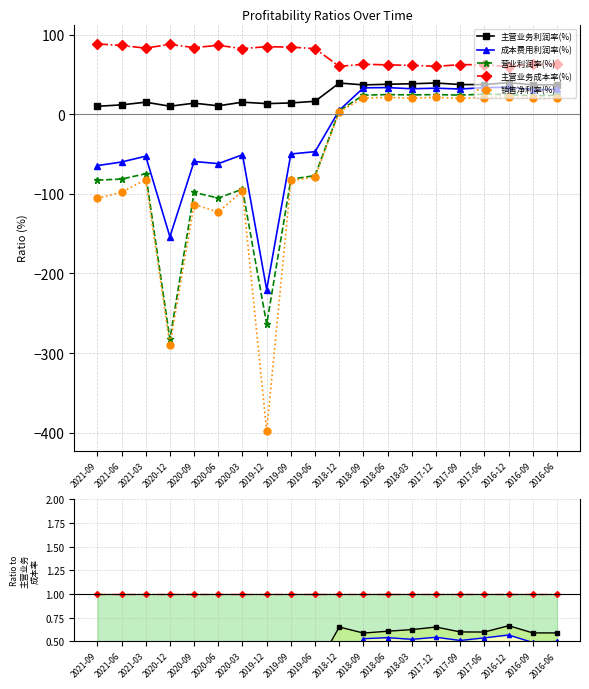

Rank the series at 2019-06 from lowest to highest value.

销售净利率(%), 营业利润率(%), 成本费用利润率(%), 主营业务利润率(%), 主营业务成本率(%)